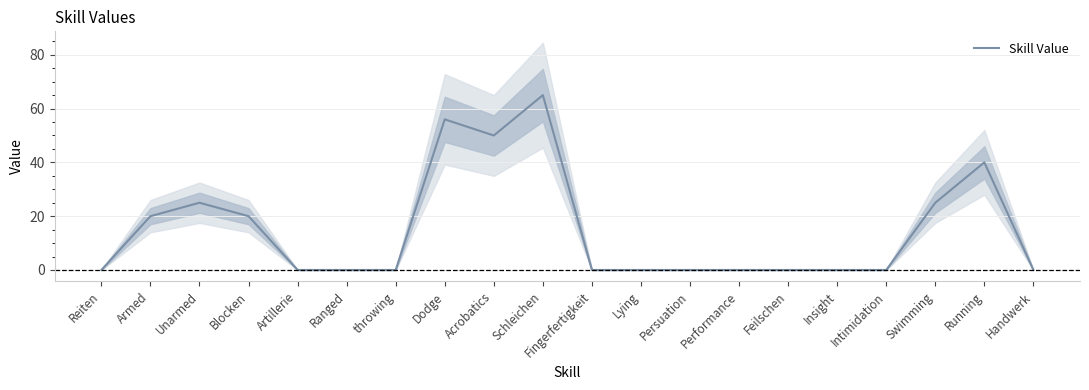

What is the sum of the values at Dodge and Armed?

76